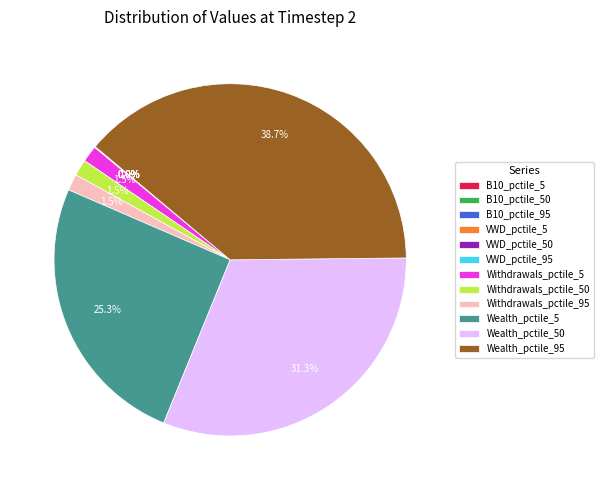

Is there any slice that represents more than half of the pie?

No